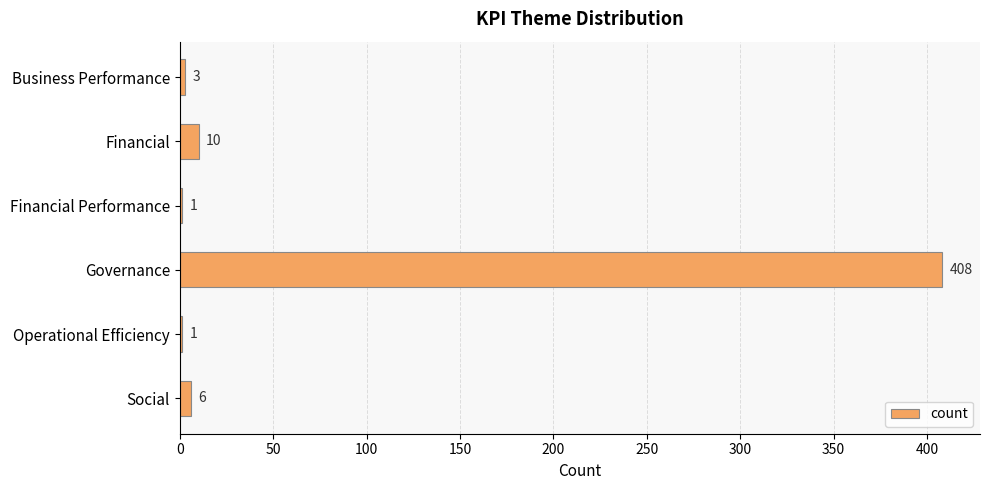

Reading top to bottom, what are all the values shown in this chart?

Business Performance=3	Financial=10	Financial Performance=1	Governance=408	Operational Efficiency=1	Social=6